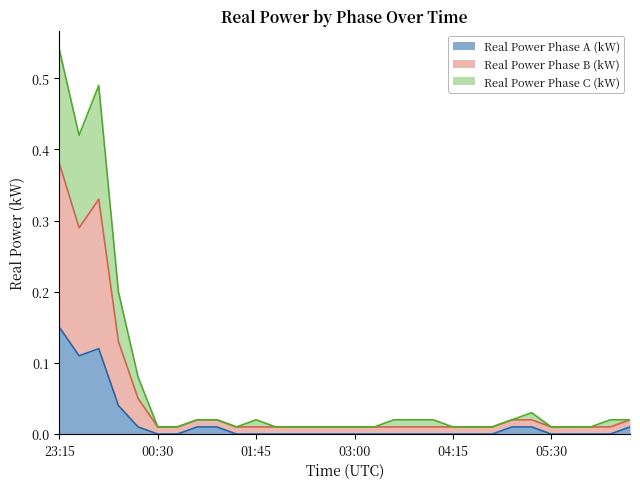

True or false: Real Power Phase B (kW) has a value of 0.0 at 01:15.

False